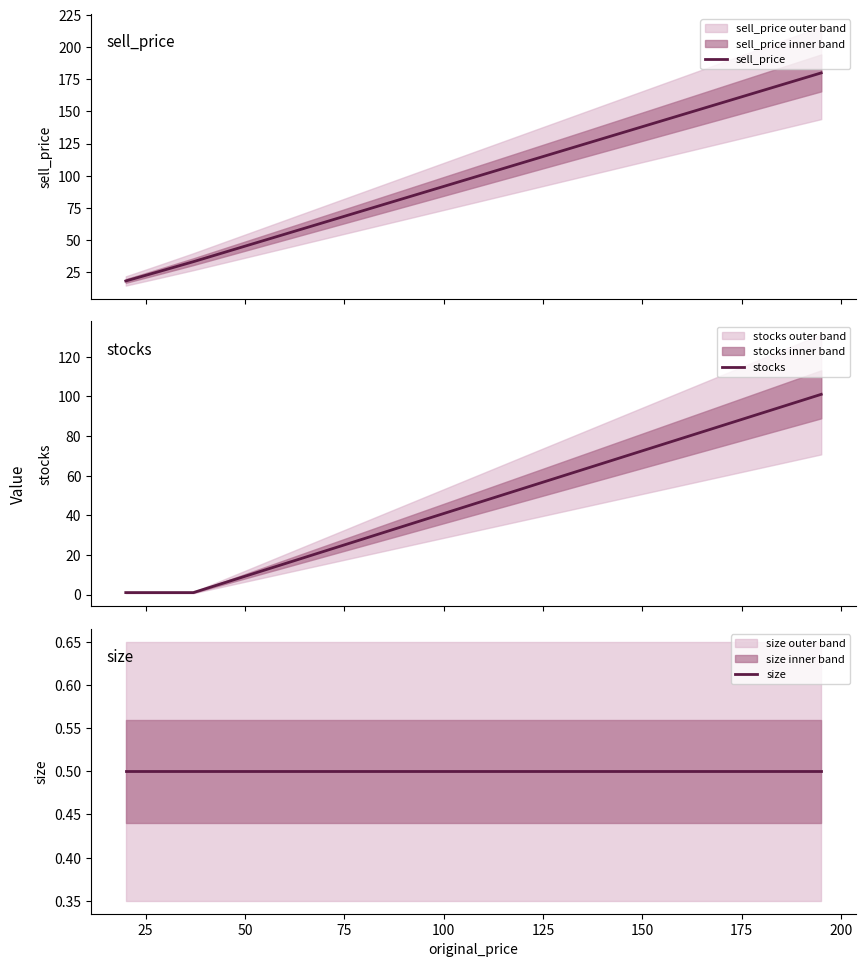

Which series has the largest total across all categories?

sell_price